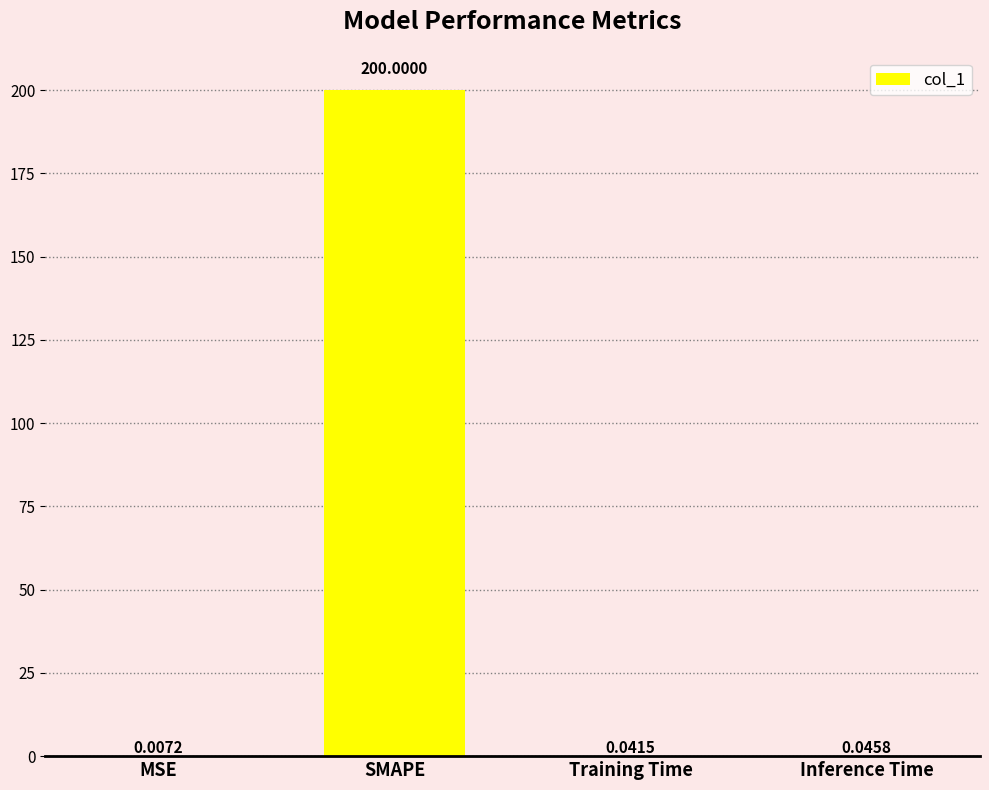

At which category does the chart reach its peak across all series?

SMAPE